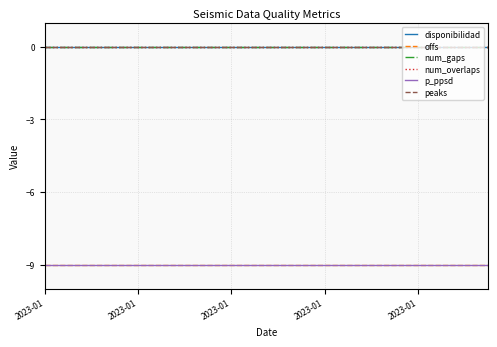

What is the minimum value shown in the chart?

-9